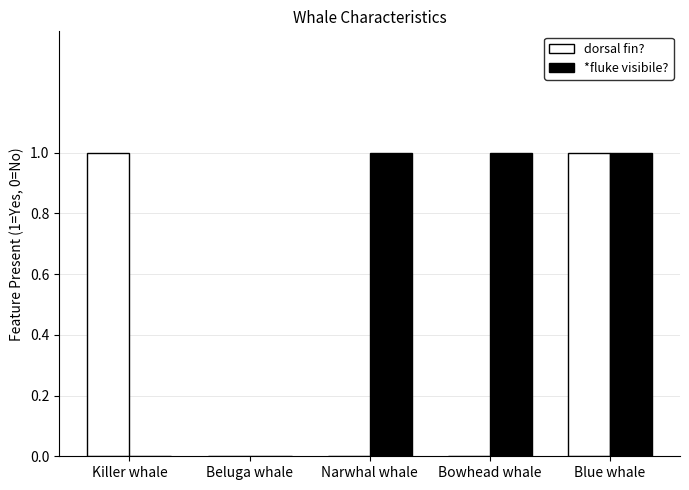

Is it true that *fluke visibile? equals 0 at Killer whale?

True